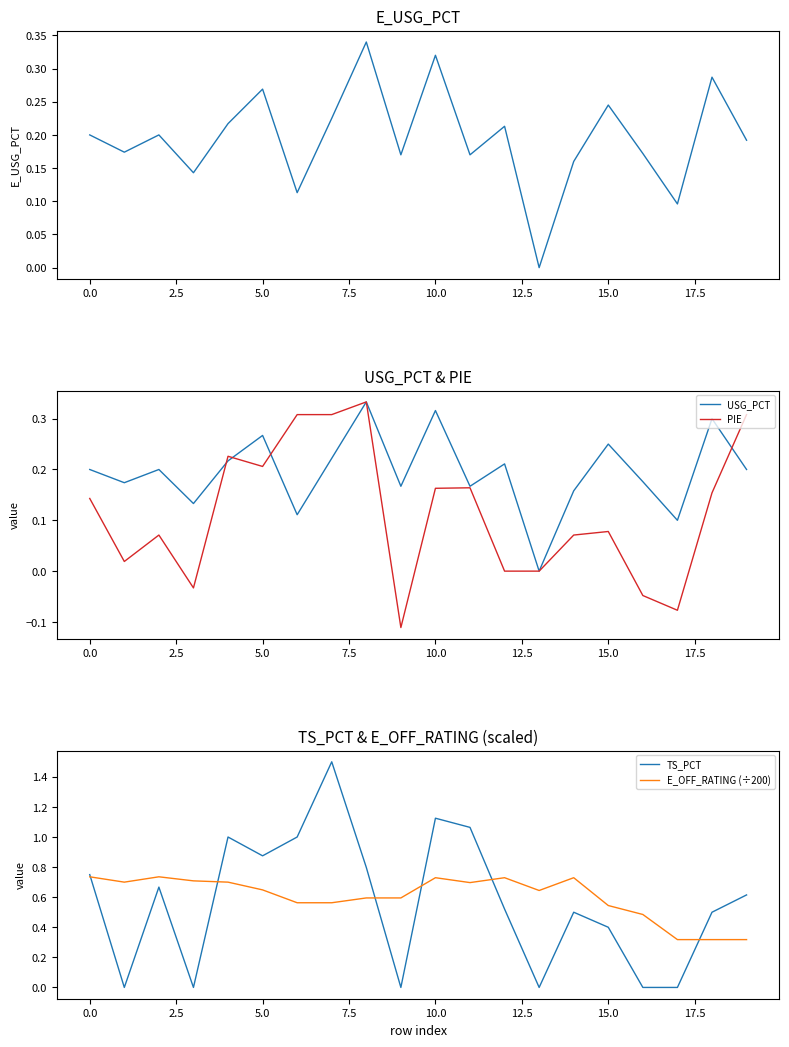

How many categories are shown in the chart?

20